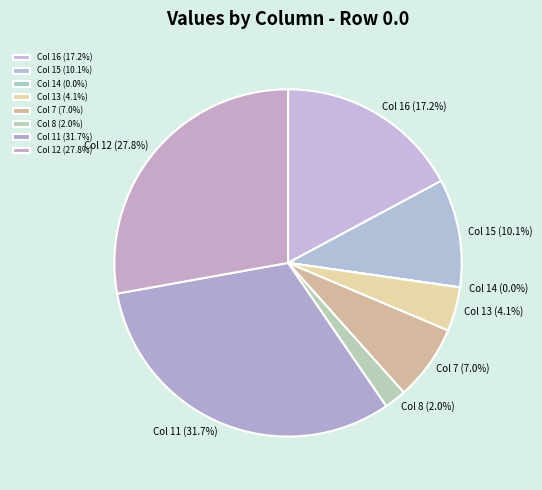

What percentage is NOT represented by Col 8 (2.0%)?

98.0%